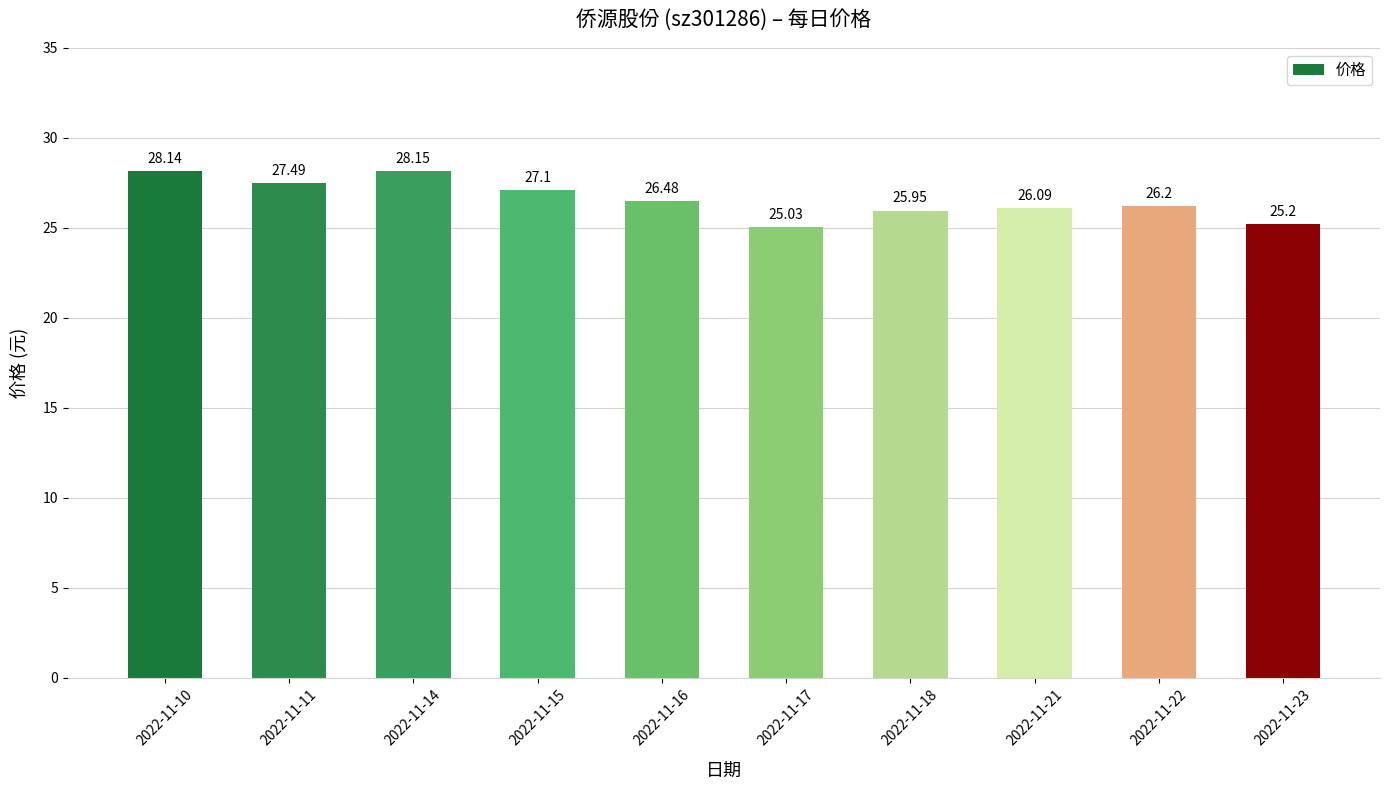

What is the change in value from 2022-11-16 to 2022-11-23?

-1.3